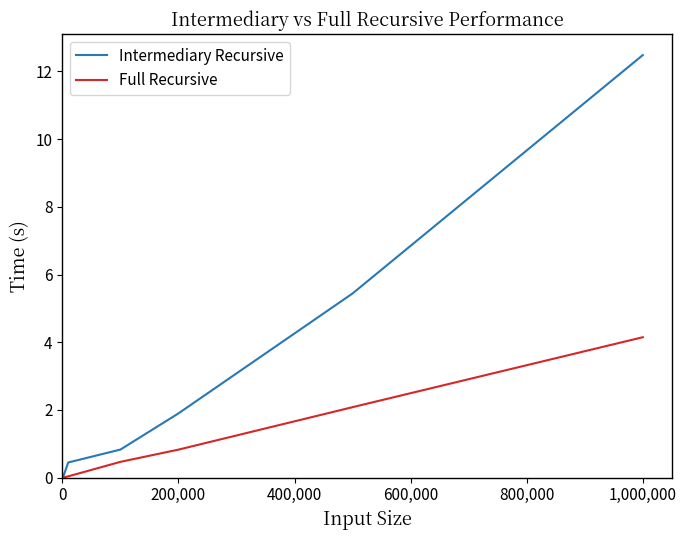

List the series in order of their peak value, lowest first.

Full Recursive, Intermediary Recursive